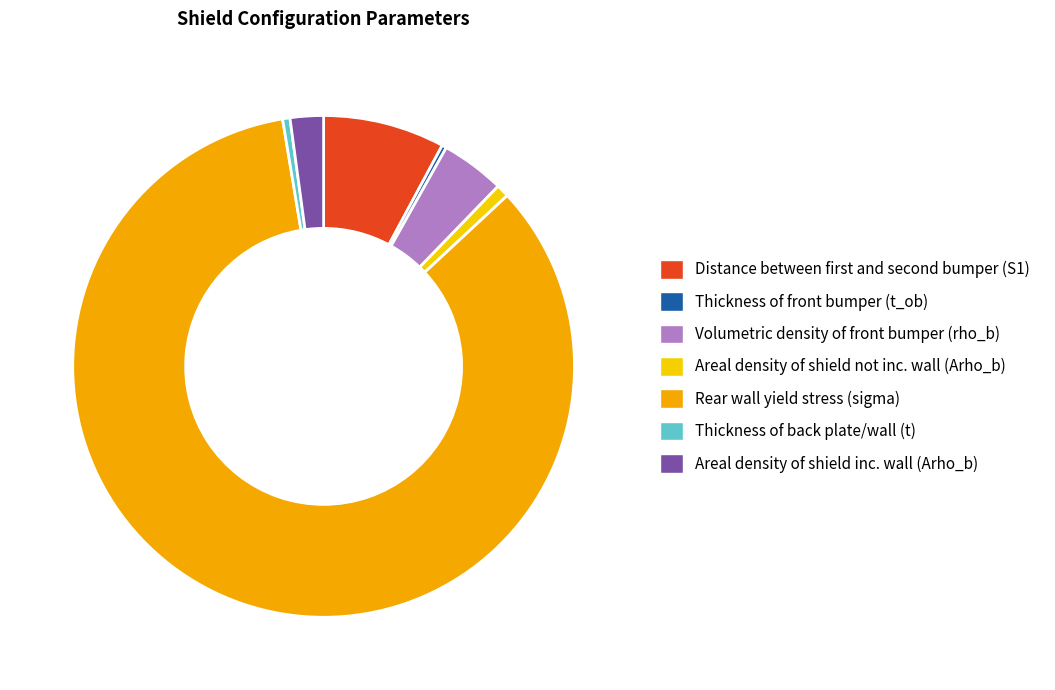

How many segments does this pie chart have?

7